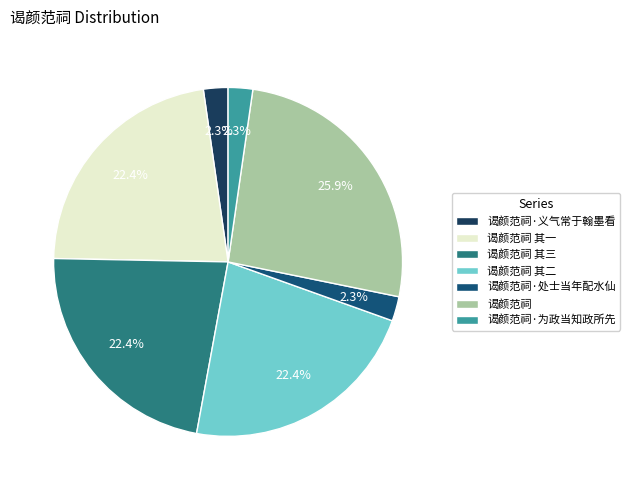

Approximately how many times larger is the value at 谒颜范祠·义气常于翰墨看 compared to 谒颜范祠·处士当年配水仙?

1.0